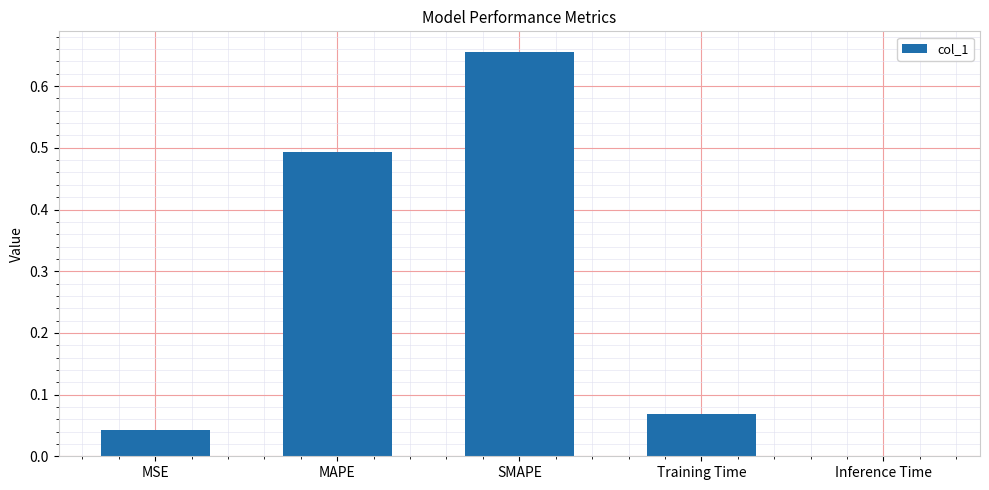

What is the sum of all values?

1.3